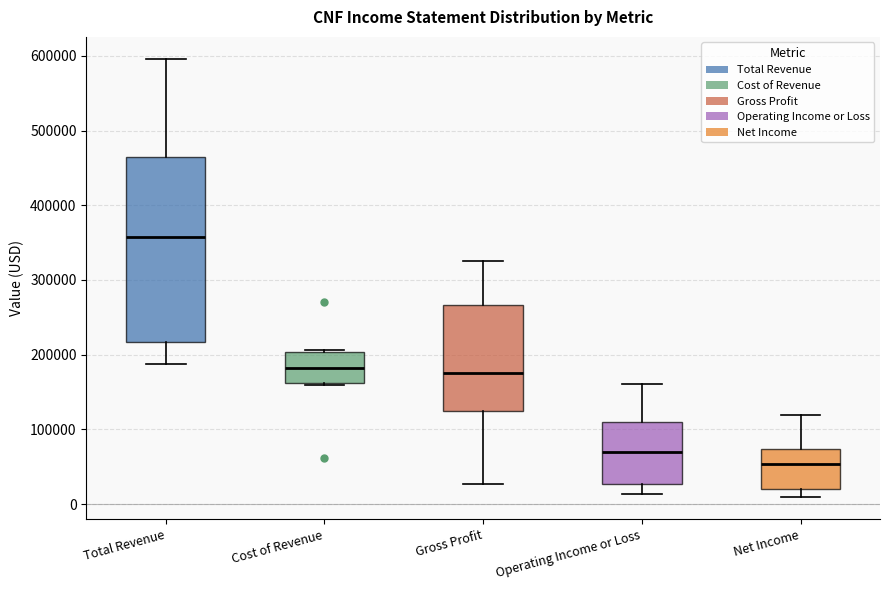

Reading left to right, read every box against the y-axis: the position of its median line, the range the box covers, and the ends of its whiskers. The values are not printed on the chart, so give them approximately, as read against the axis.

Total Revenue: median 360000, box 220000 to 470000, whiskers 190000 to 600000
Cost of Revenue: median 180000, box 160000 to 200000, whiskers 160000 to 210000
Gross Profit: median 180000, box 120000 to 270000, whiskers 30000 to 330000
Operating Income or Loss: median 70000, box 30000 to 110000, whiskers 10000 to 160000
Net Income: median 50000, box 20000 to 70000, whiskers 10000 to 120000